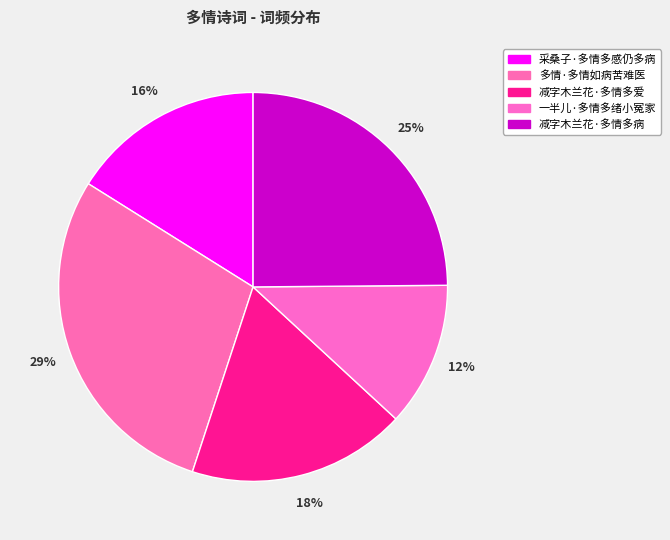

Count the number of slices in the pie.

5